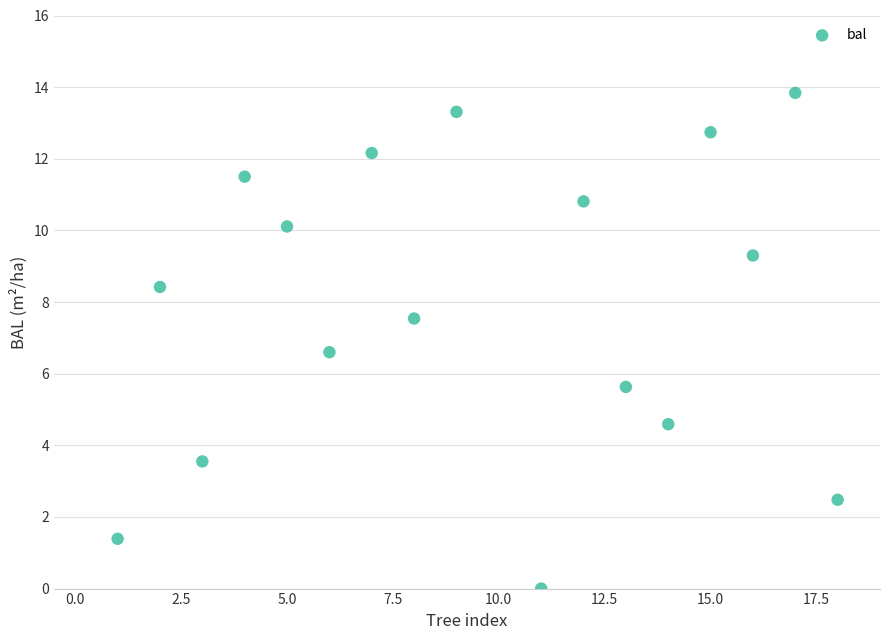

What Y value in the scatter plot is closest to 6?

5.6